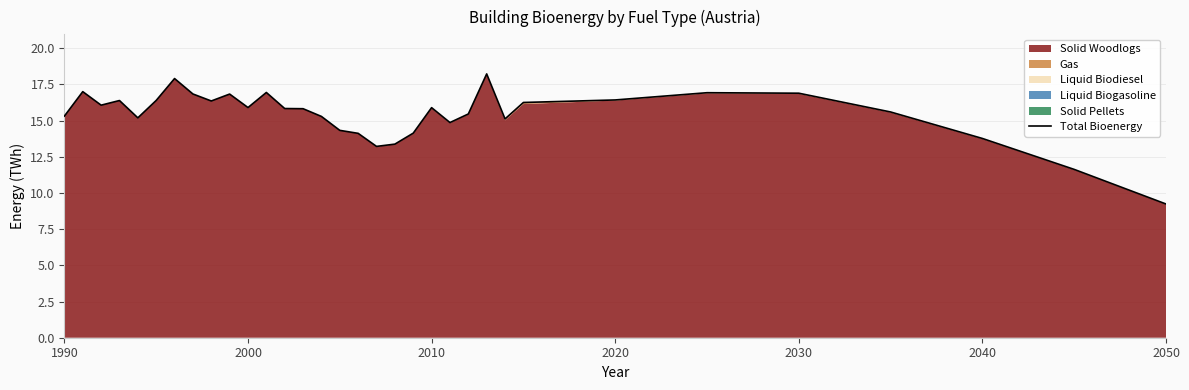

How many categories are shown in the chart?

33